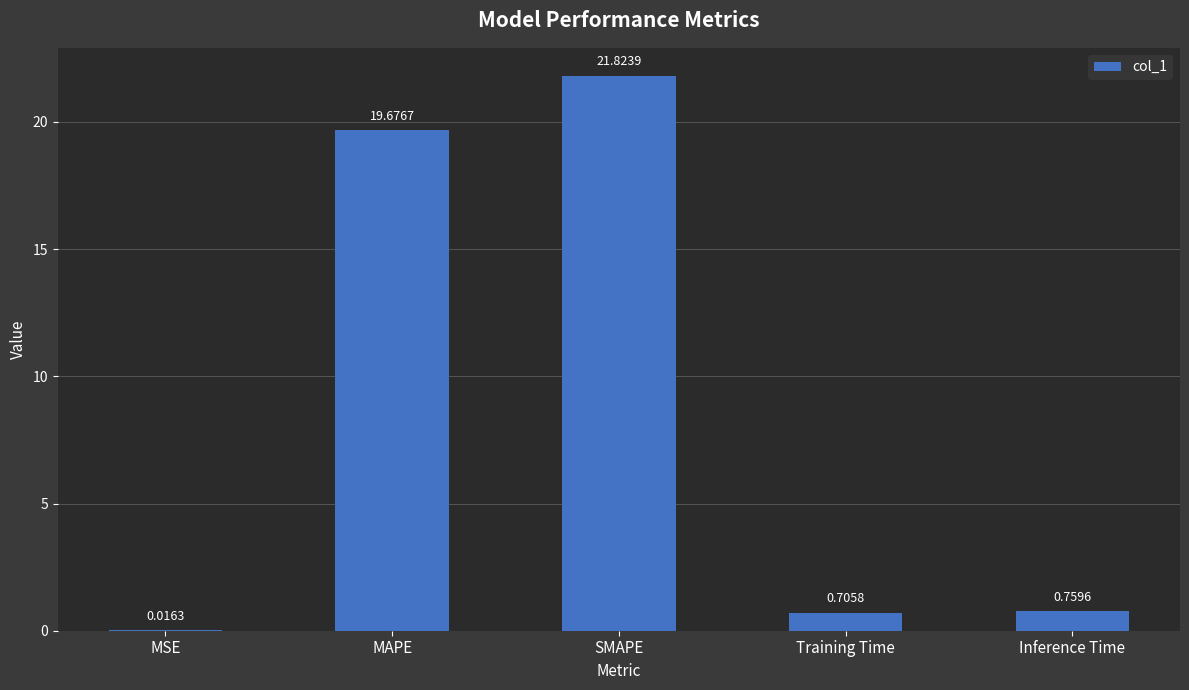

What is the sum of the values at MAPE and SMAPE?

41.5